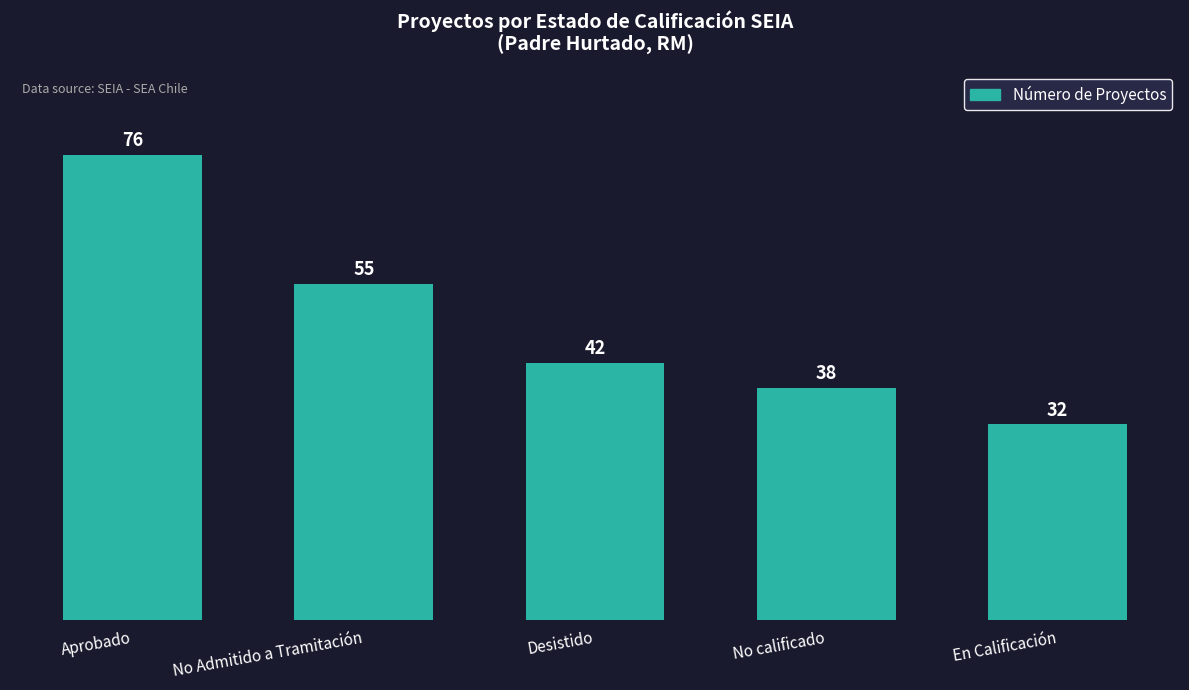

List the labels in order of value, largest first.

Aprobado, No Admitido a Tramitación, Desistido, No calificado, En Calificación